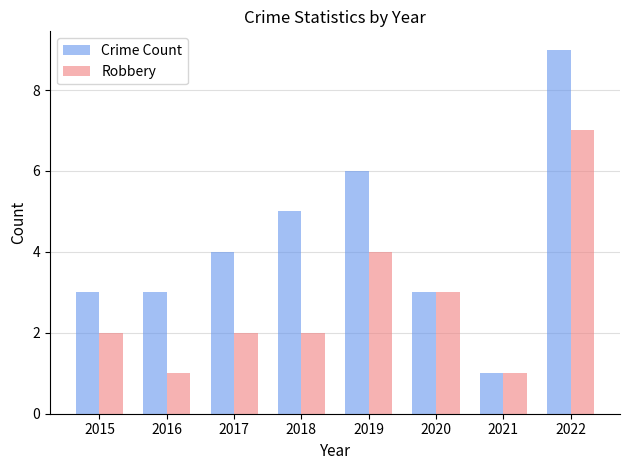

What value does the Robbery series have at 2022?

7